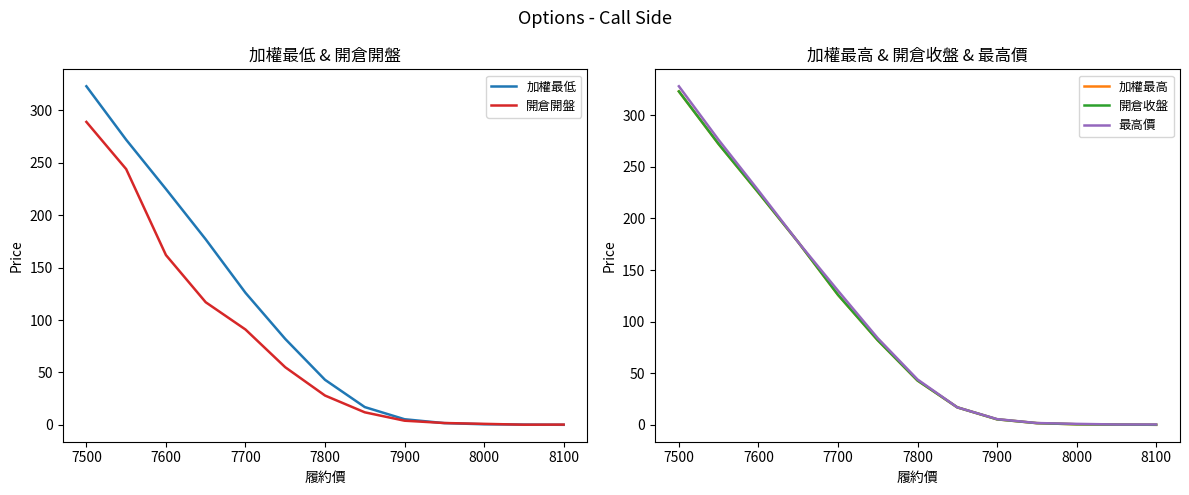

Reading left to right, list all the values displayed in this chart.

加權最低: 323.0	272.0	225.0	177.0	126.0	82.0	43.0	17.0	5.4	1.7	0.6	0.3	0.1
開倉開盤: 289.0	244.0	162.0	117.0	91.0	55.0	28.0	12.0	4.0	1.8	1.0	0.2	0.3
加權最高: 323.0	272.0	225.0	177.0	126.0	82.0	43.0	17.0	5.4	1.7	0.6	0.3	0.1
開倉收盤: 323.0	272.0	225.0	177.0	126.0	82.0	43.0	17.0	5.4	1.7	0.6	0.3	0.1
最高價: 328.0	276.0	227.0	177.0	130.0	84.0	44.0	17.0	5.6	1.8	1.0	0.4	0.4